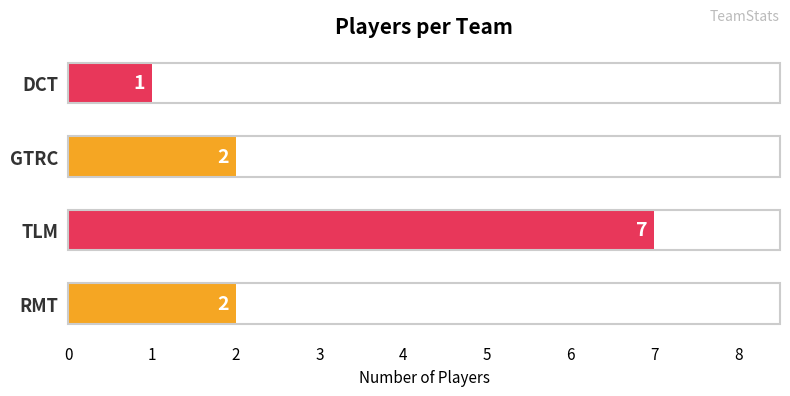

How many data points are less than 2?

1